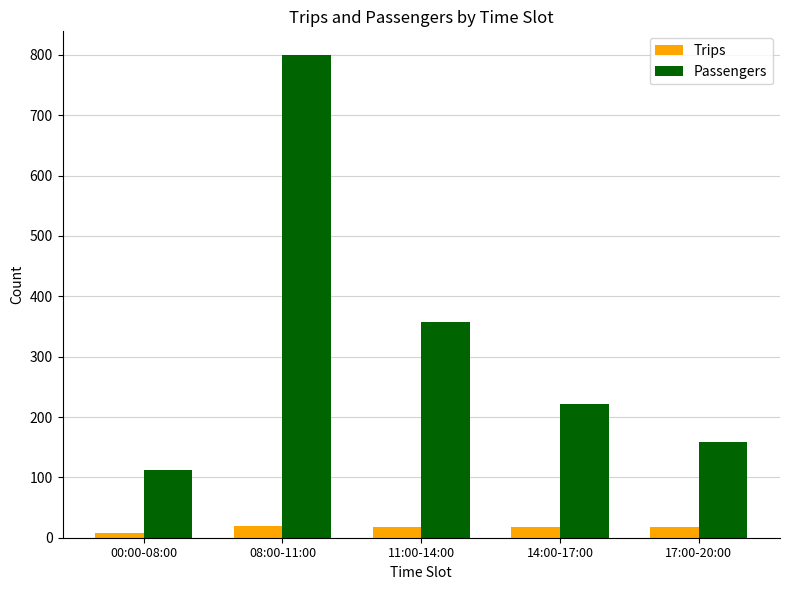

Which series has the widest spread of values?

Passengers